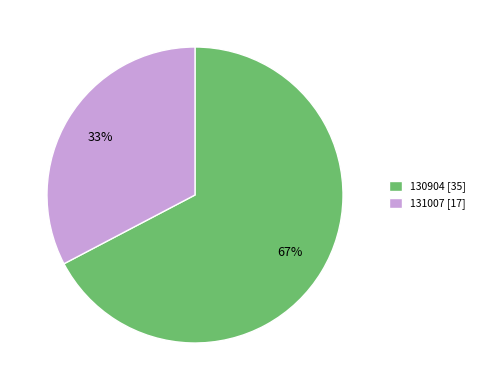

Is 130904 the majority of the pie?

Yes